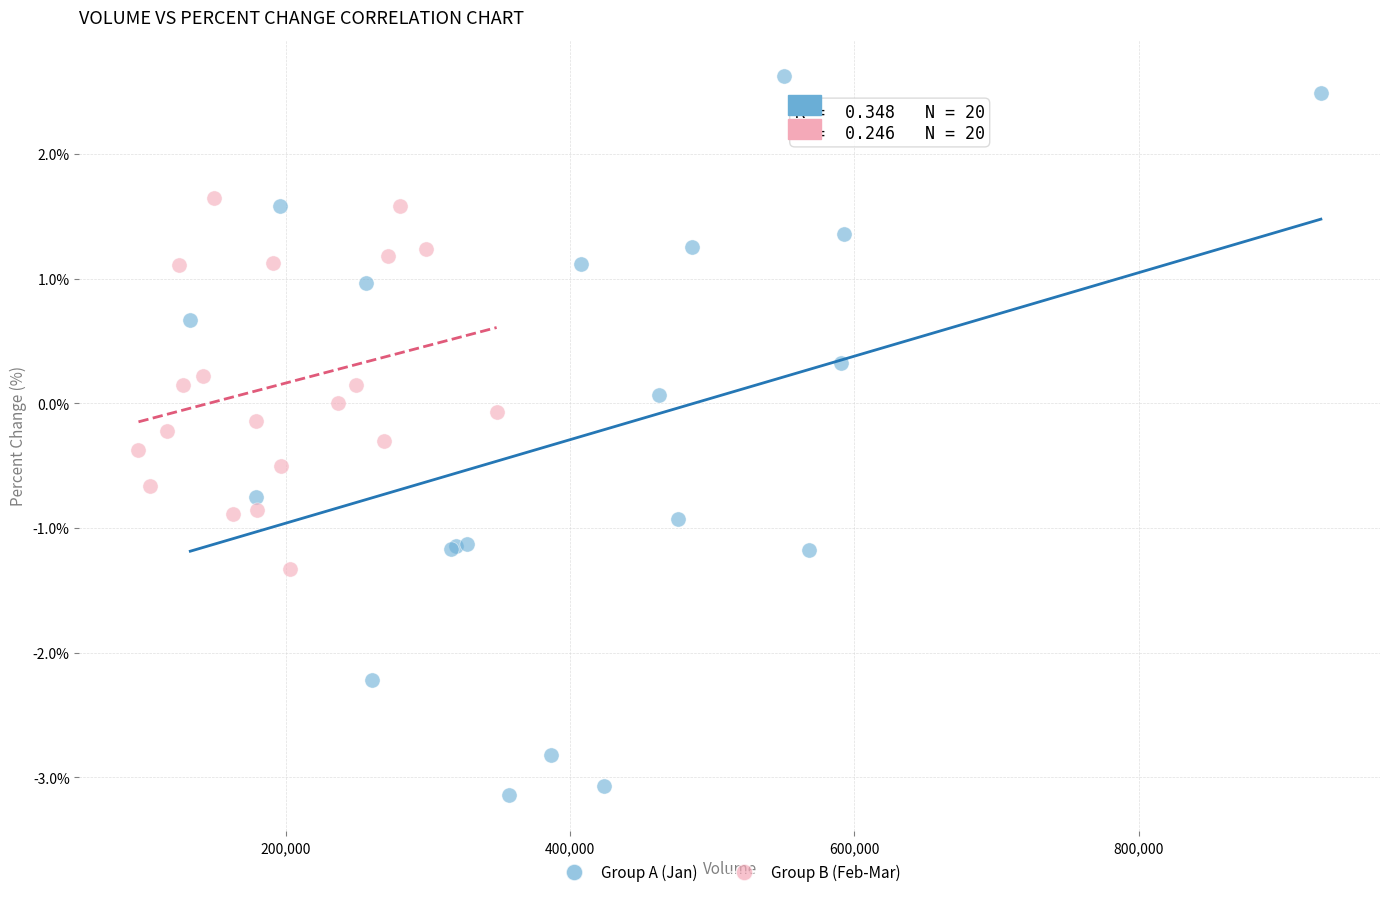

What are all the series names shown in the legend?

Group A (Jan), Group B (Feb-Mar)